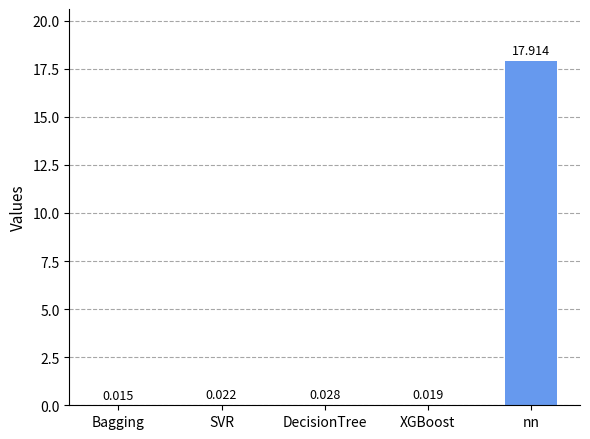

At which label is the value closest to 8?

DecisionTree